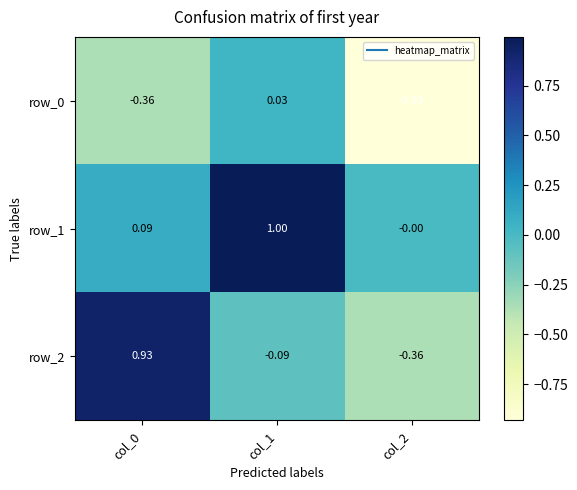

At which category is the sum across all series the highest?

col_1